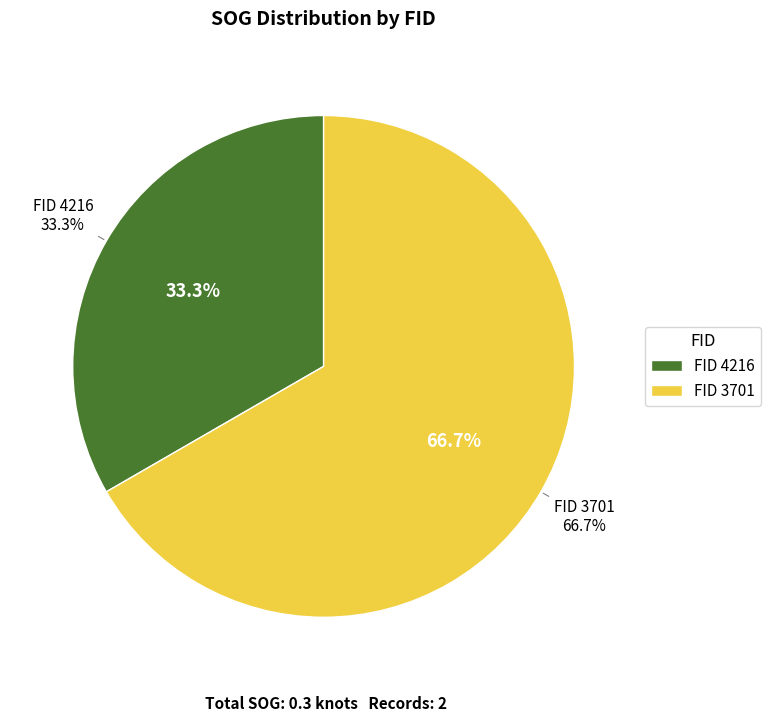

How many slices are in this pie chart?

2